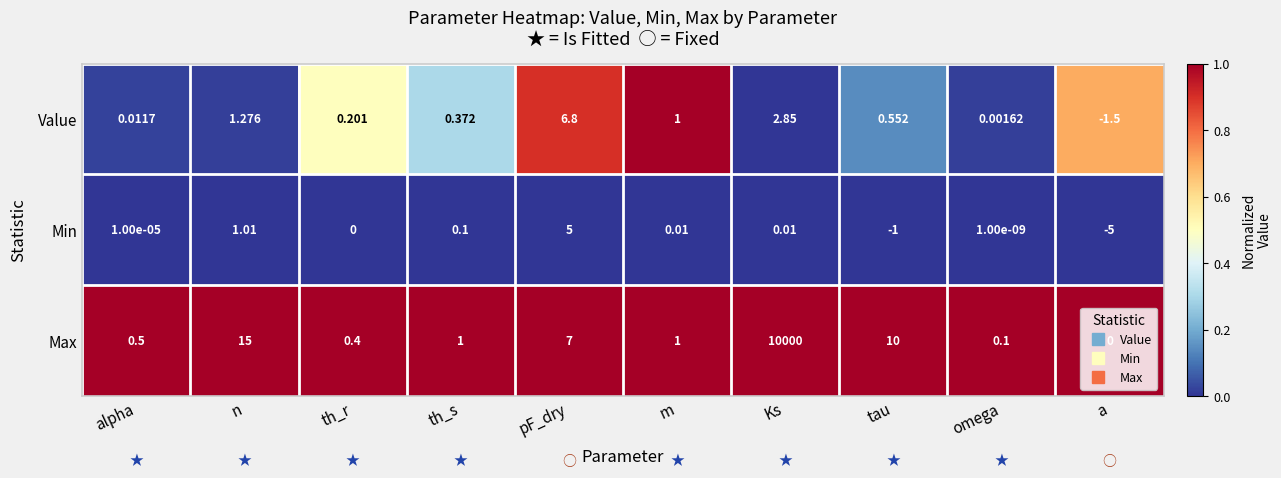

Which series has the largest range (max minus min)?

Max